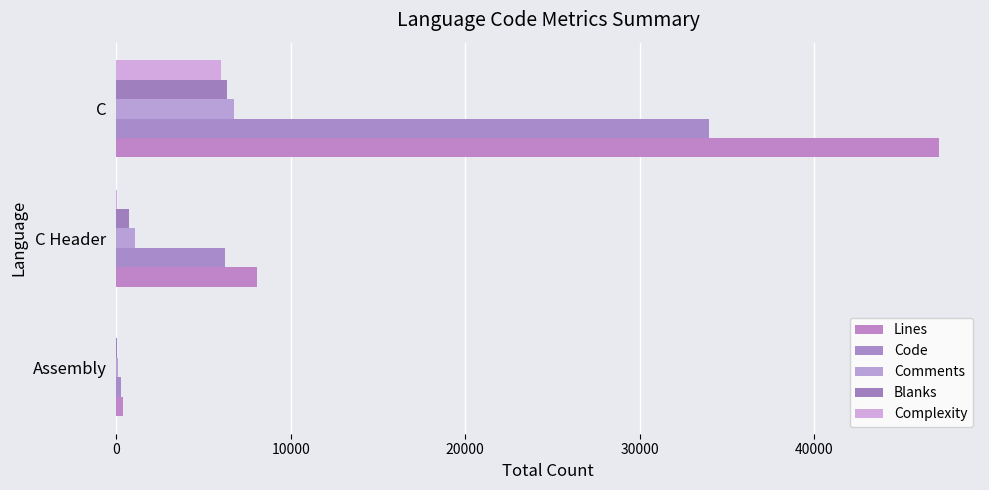

How many series are shown in this chart?

5